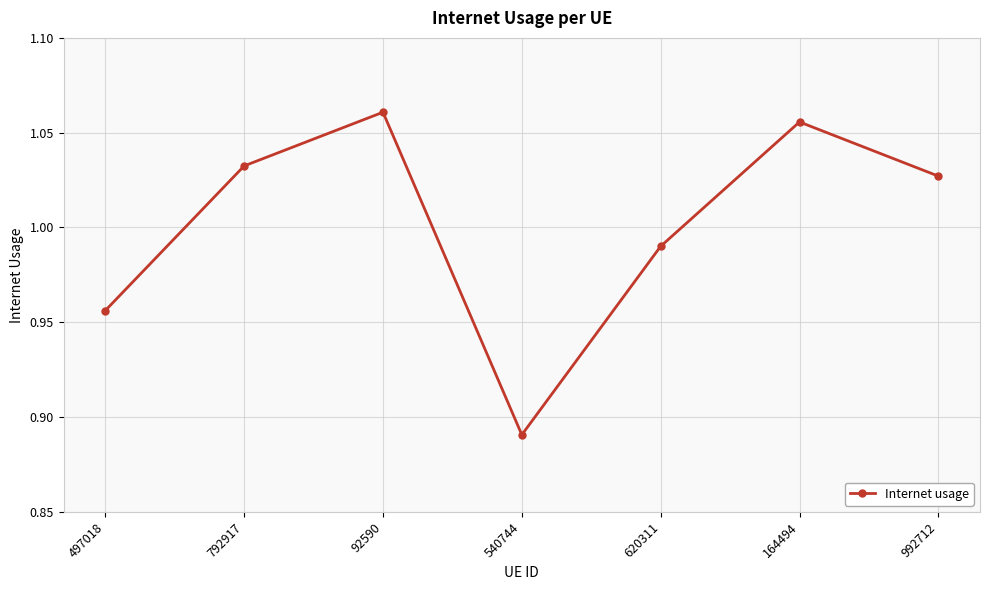

What is the sum of the values at 792917 and 92590?

2.1